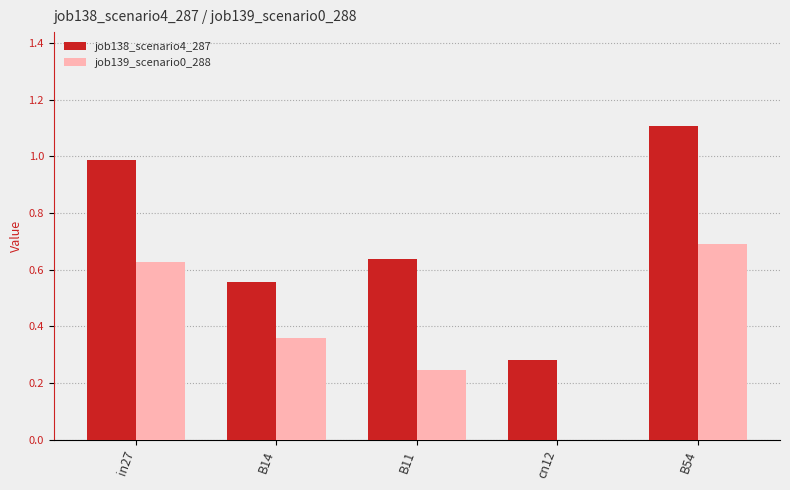

Which series has the largest range (max minus min)?

job138_scenario4_287